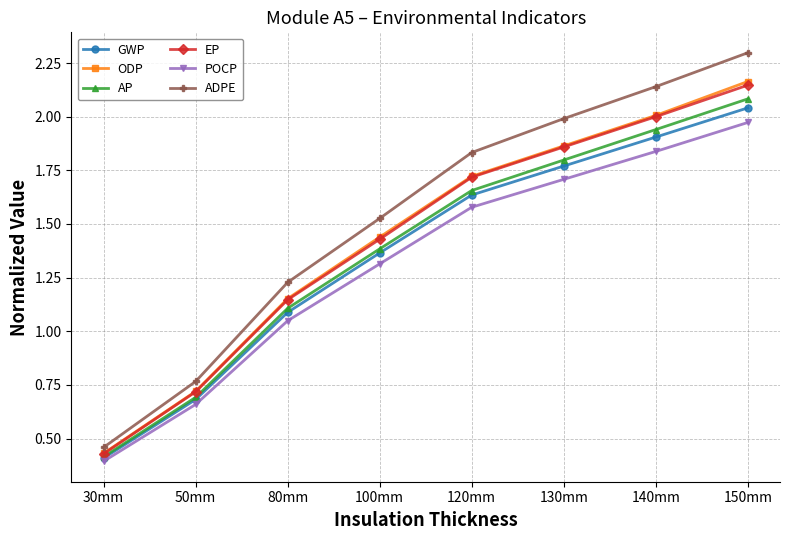

Which series changed the most between 50mm and 140mm?

ADPE